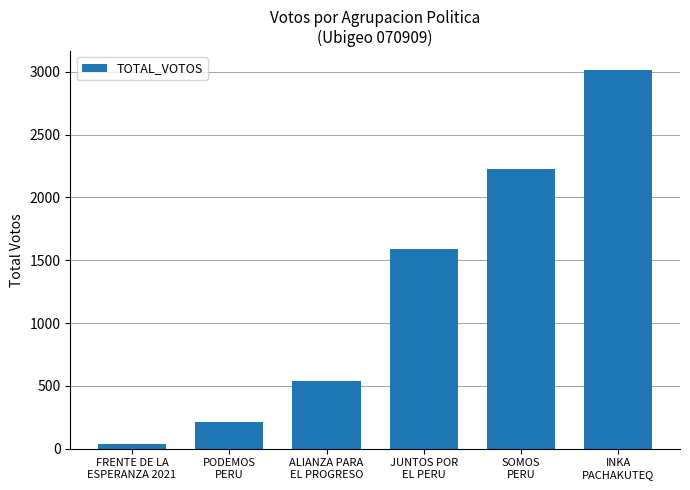

What position from the right is PODEMOS
PERU?

5